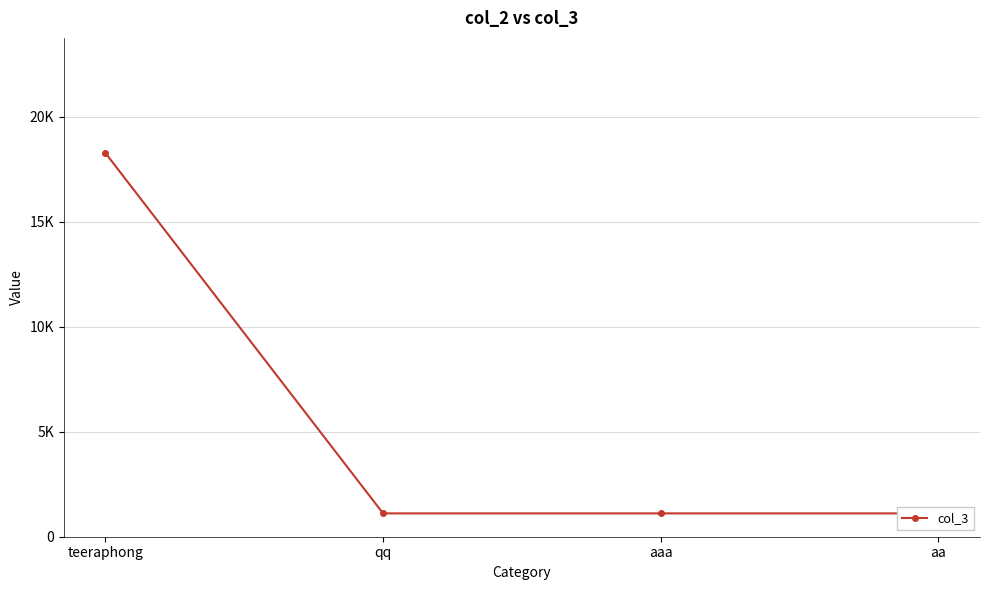

List the labels in order of value, largest first.

teeraphong, qq, aaa, aa